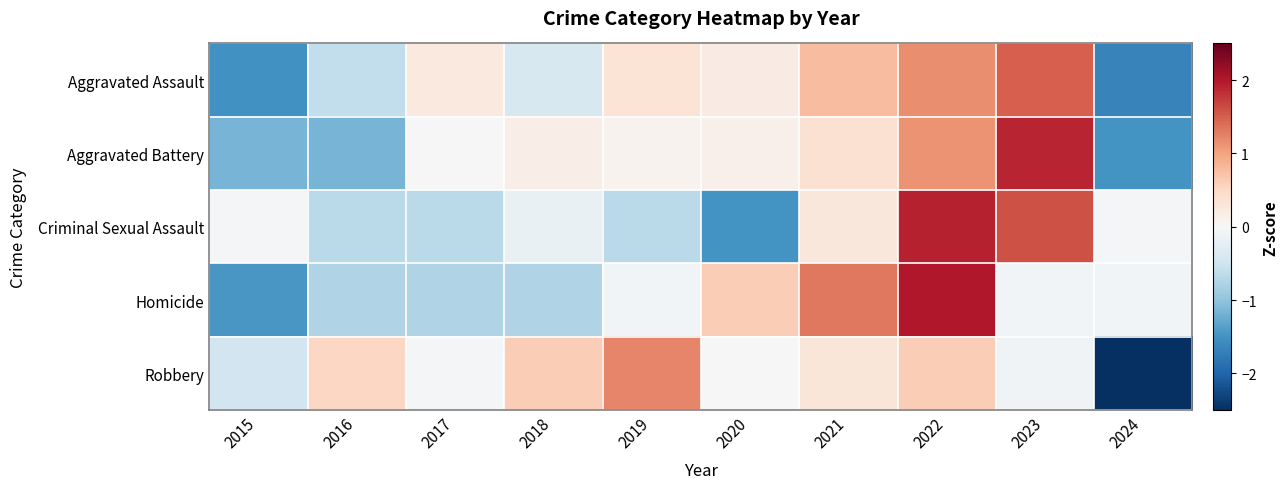

Reading right to left, transcribe all the data shown in this chart.

Aggravated Assault: 2024=-1.7	2023=1.5	2022=1.2	2021=0.8	2020=0.2	2019=0.3	2018=-0.4	2017=0.2	2016=-0.6	2015=-1.5
Aggravated Battery: 2024=-1.5	2023=1.9	2022=1.1	2021=0.4	2020=0.1	2019=0.1	2018=0.2	2017=-0.0	2016=-1.2	2015=-1.2
Criminal Sexual Assault: 2024=-0.0	2023=1.6	2022=1.9	2021=0.3	2020=-1.5	2019=-0.7	2018=-0.2	2017=-0.7	2016=-0.7	2015=-0.0
Homicide: 2024=-0.1	2023=-0.1	2022=2.0	2021=1.3	2020=0.6	2019=-0.1	2018=-0.8	2017=-0.8	2016=-0.8	2015=-1.5
Robbery: 2024=-2.7	2023=-0.1	2022=0.6	2021=0.3	2020=0.0	2019=1.2	2018=0.6	2017=-0.0	2016=0.5	2015=-0.5